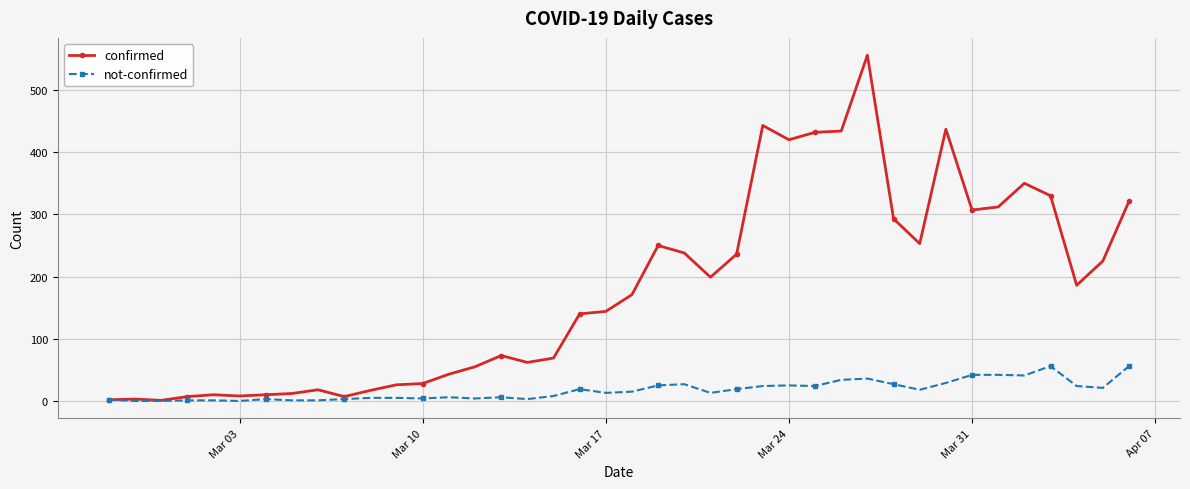

At how many categories does at least one series exceed 366?

6